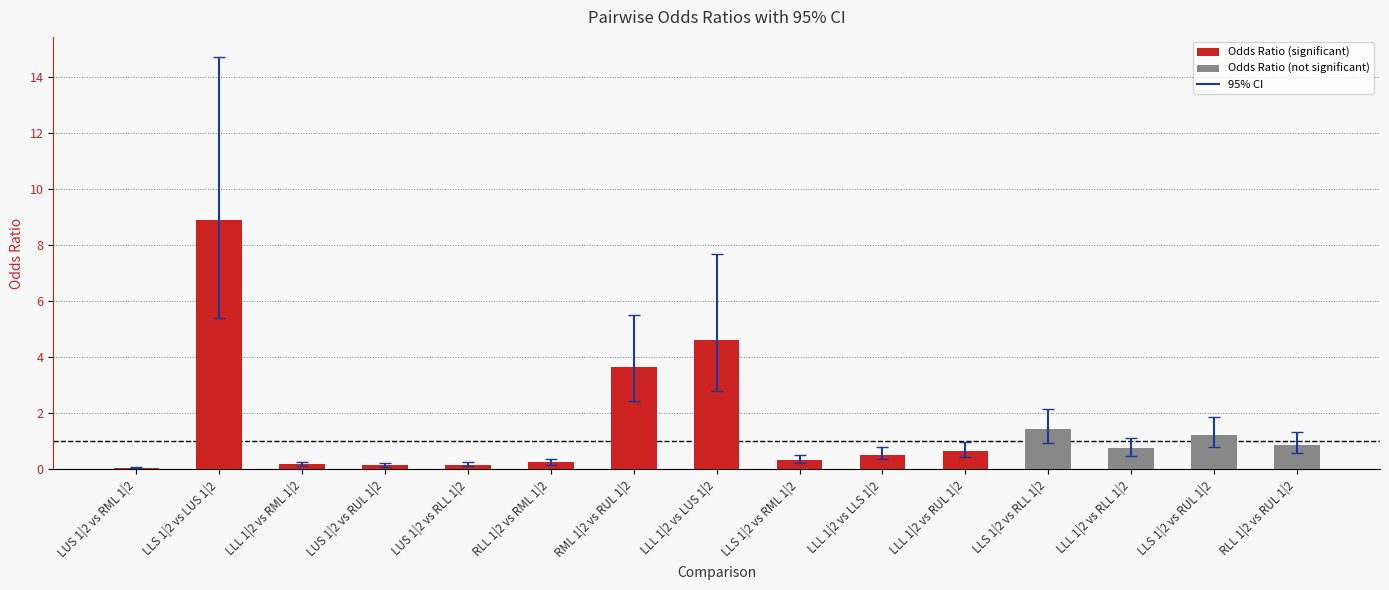

What is the sum of the values at LLS 1|2 vs RML 1|2 and LUS 1|2 vs RUL 1|2?

0.5